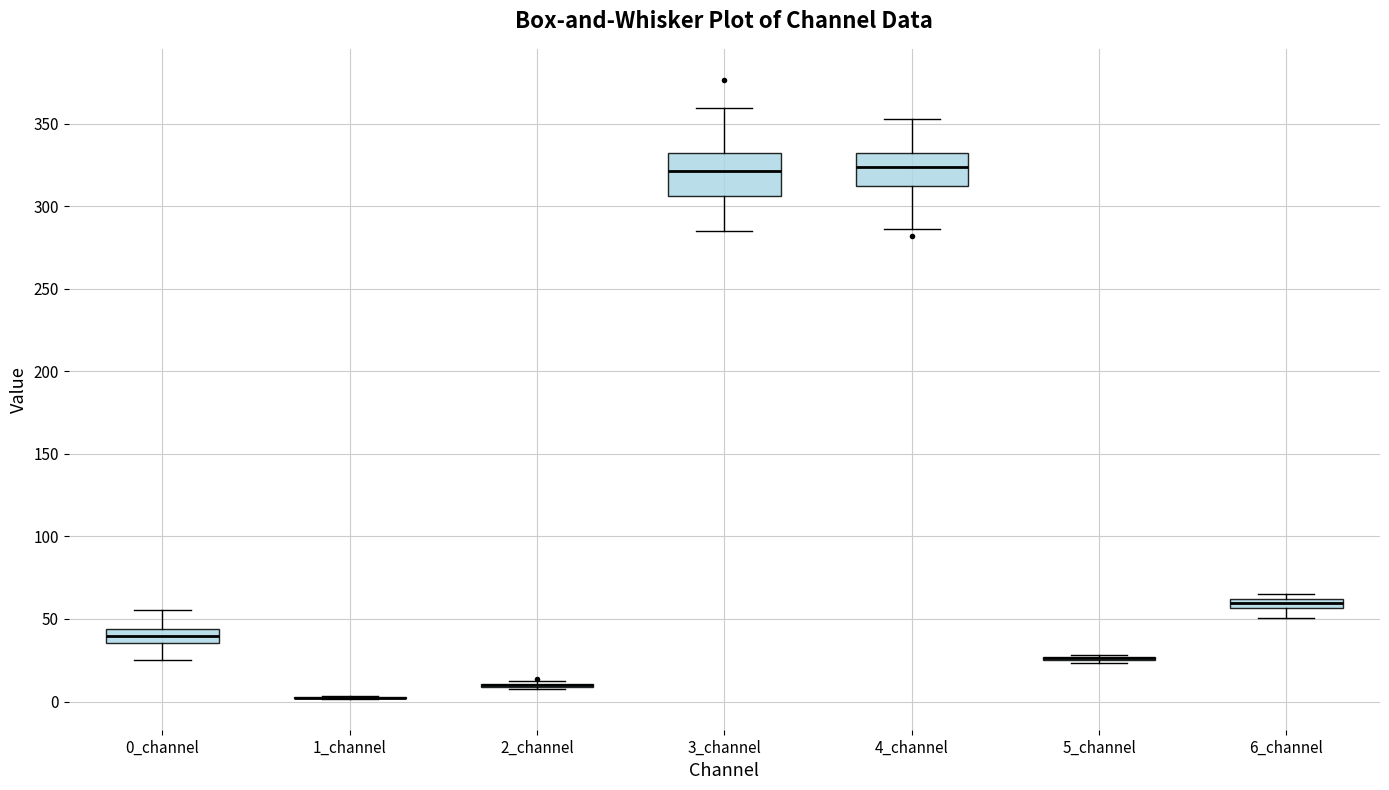

Which box is the tallest, from its lower edge to its upper edge?

3_channel